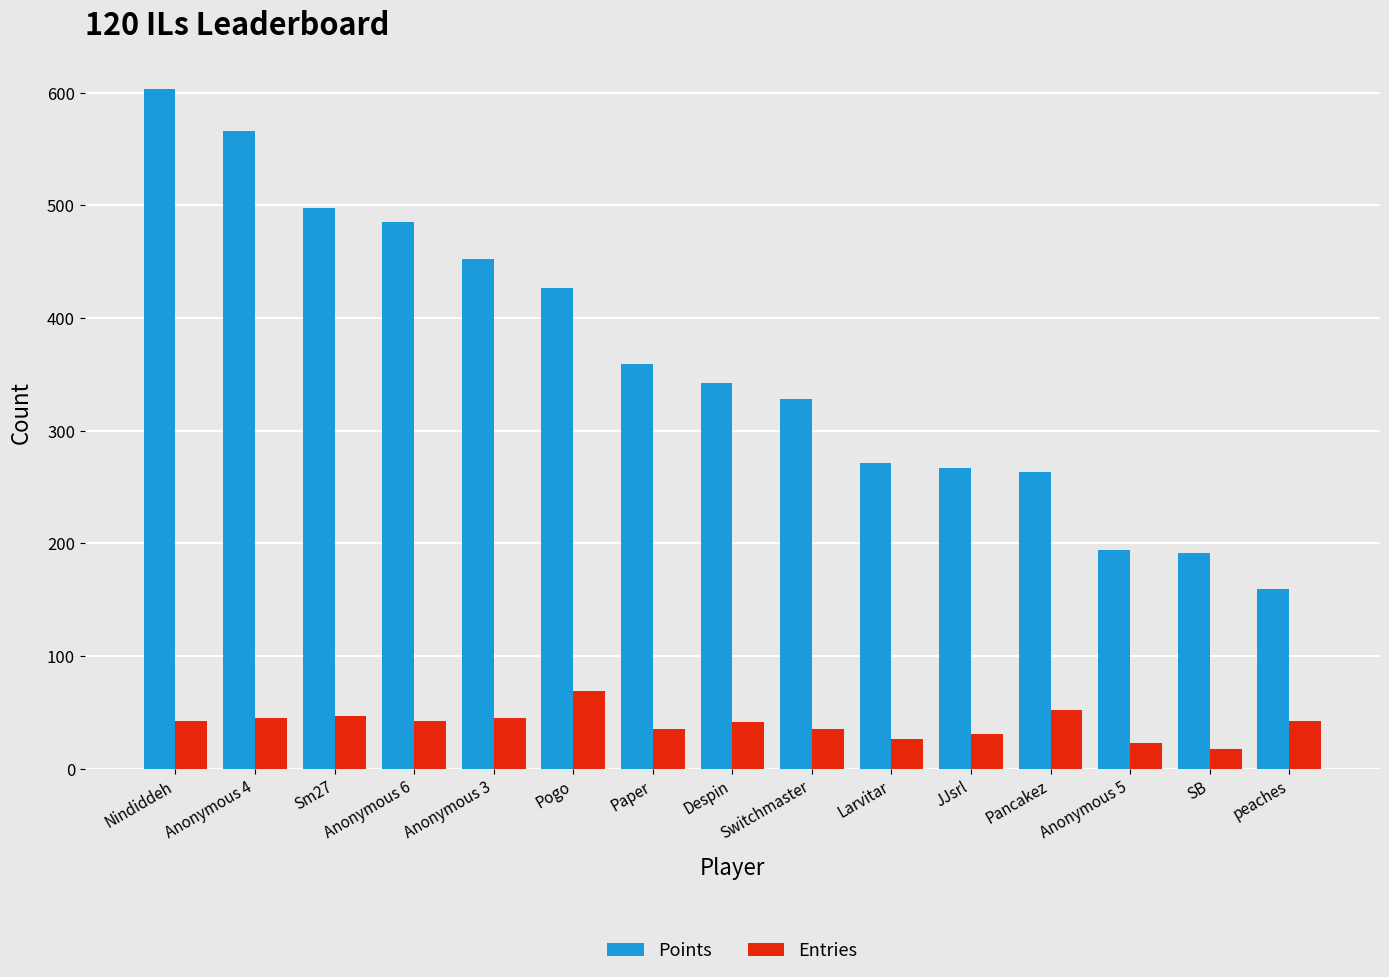

What is the label of the 12th bar from the right?

Anonymous 6